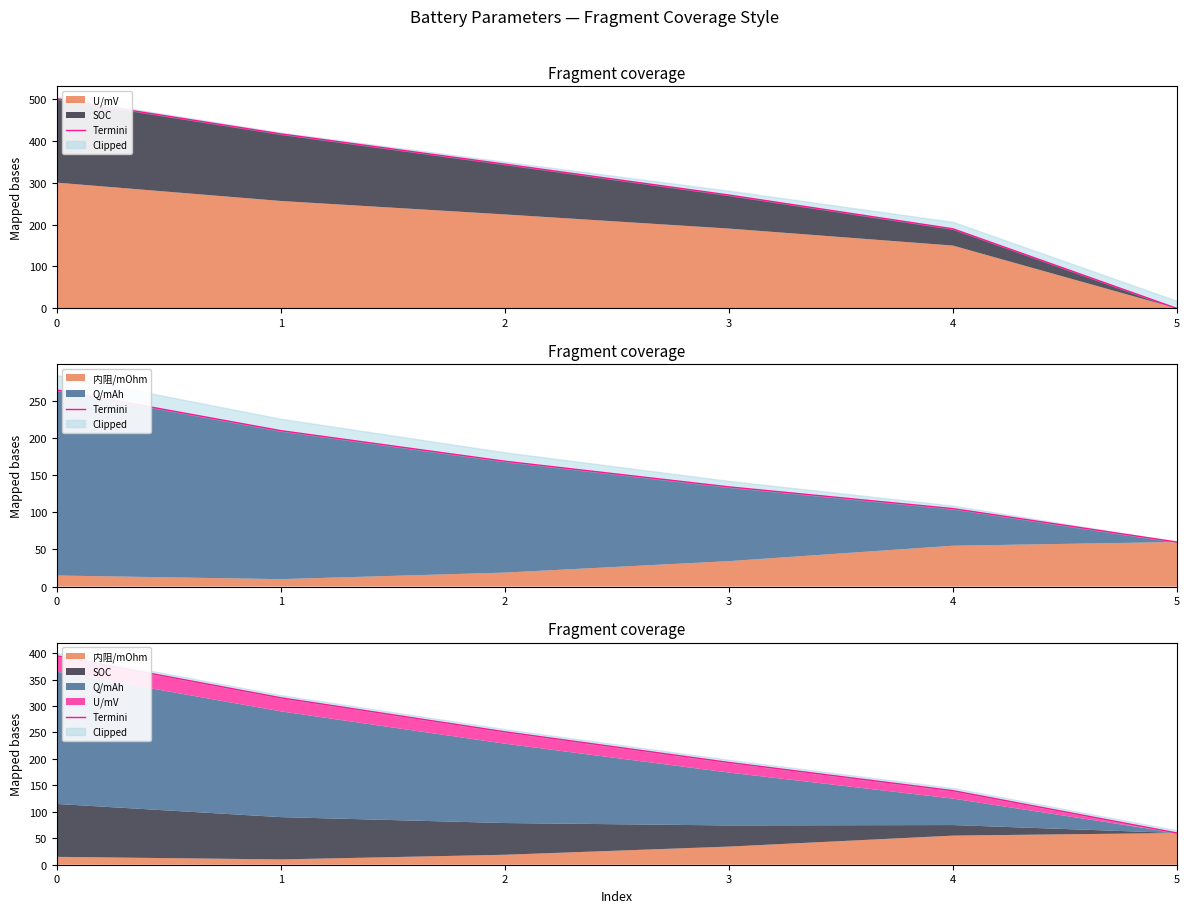

Reading right to left, list all the values displayed in this chart.

60.0	140.0	193.3	251.2	315.6	394.9